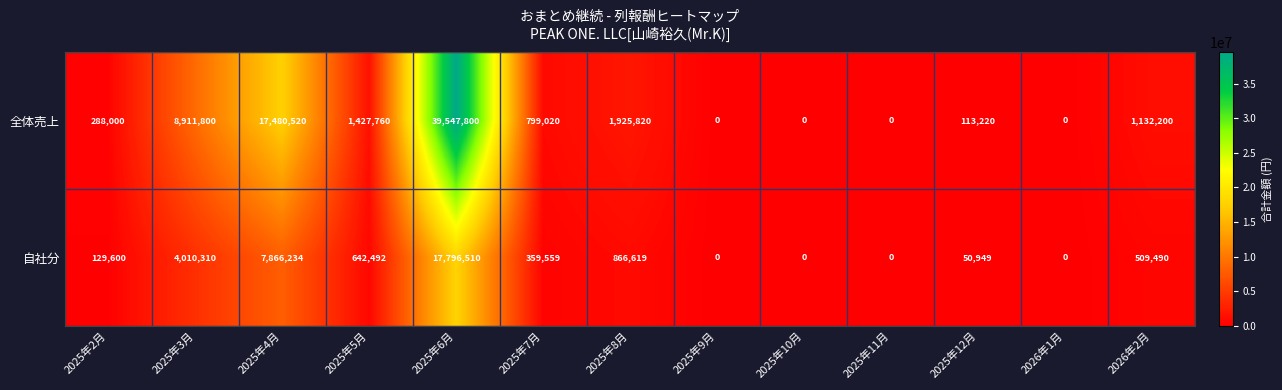

What is the difference between the maximum and minimum values in the 全体売上 series?

39547800